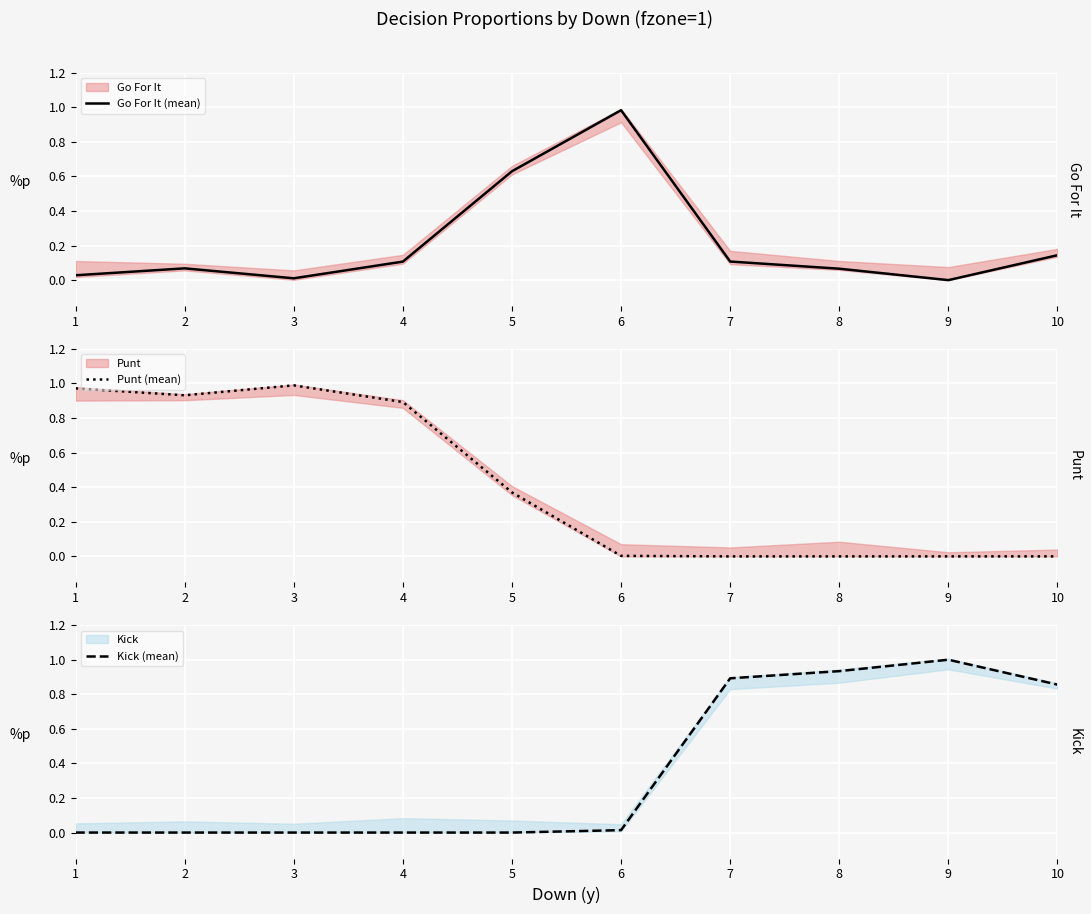

Which category has the highest value in the Go For It (mean) series?

6